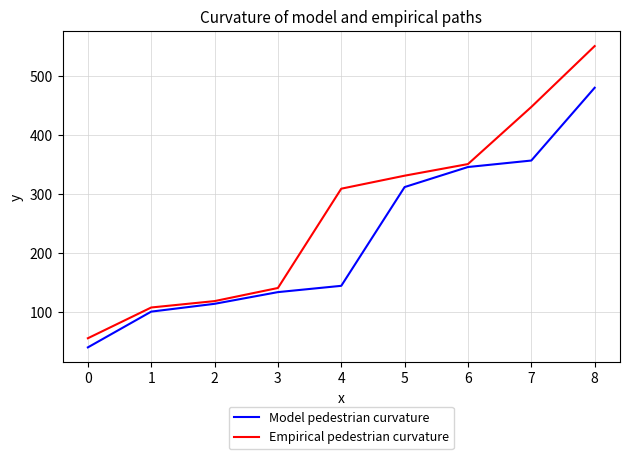

What is the minimum value shown in the chart?

40.1